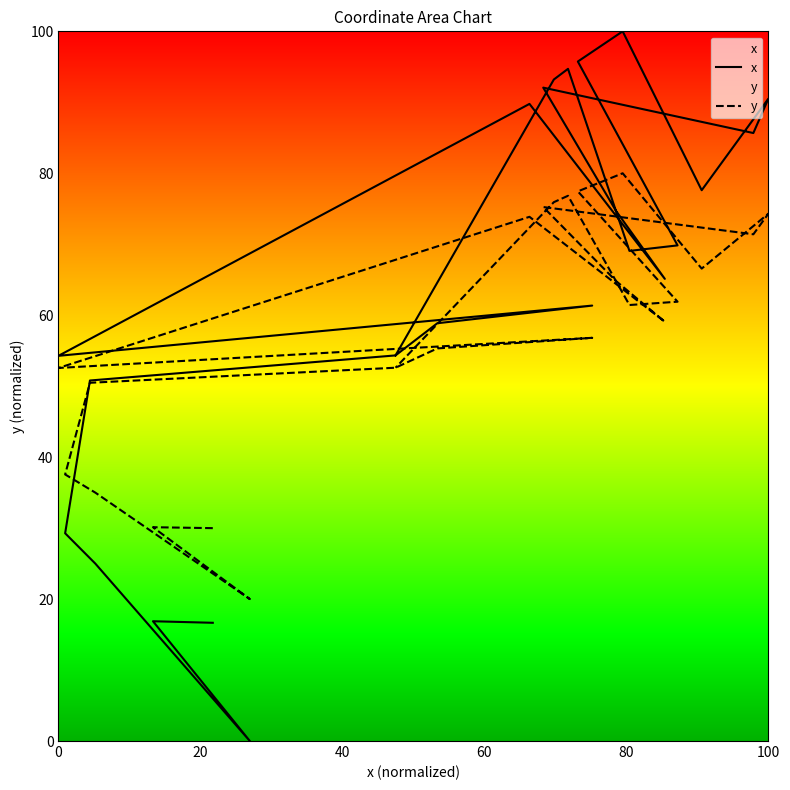

At how many categories does at least one series exceed 86?

7